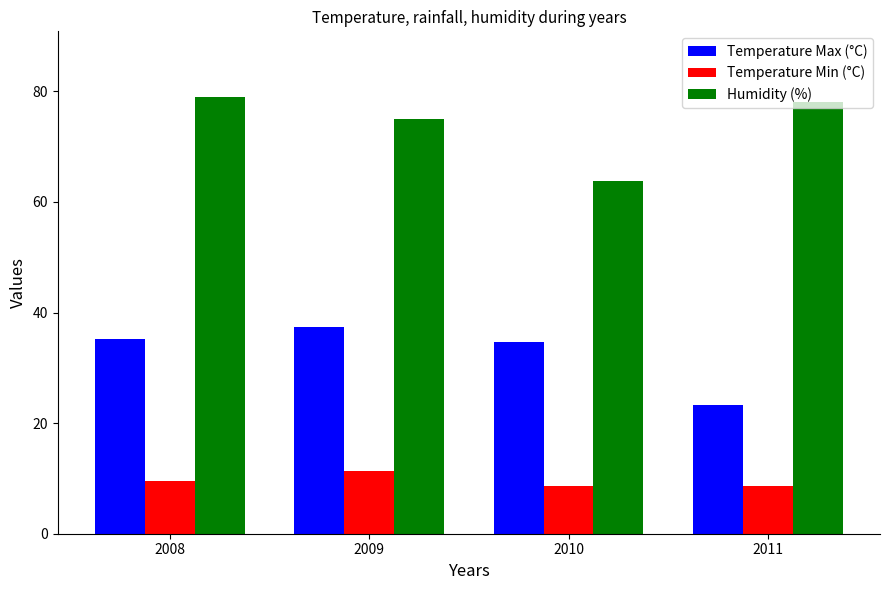

What is the total value across all series at 2011?

109.9